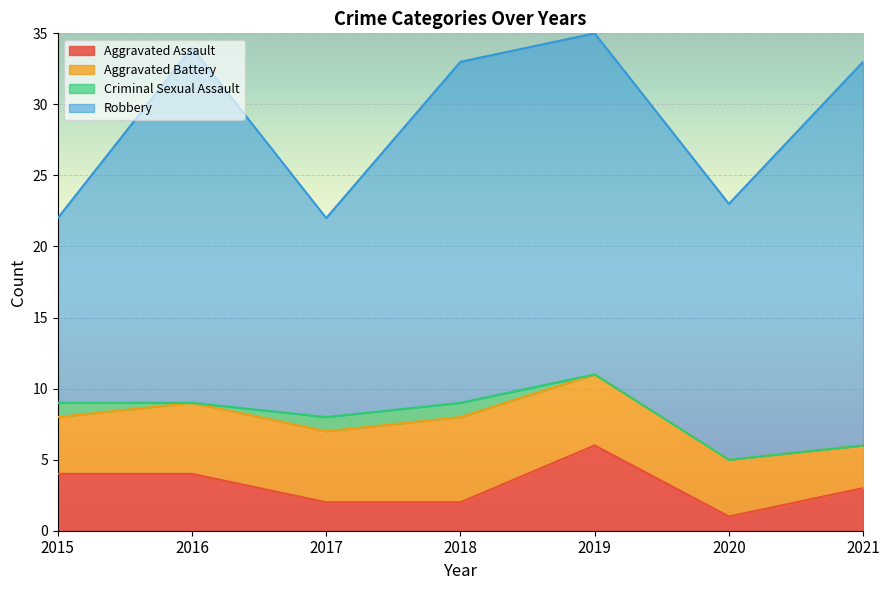

Which series has the largest total across all categories?

Robbery